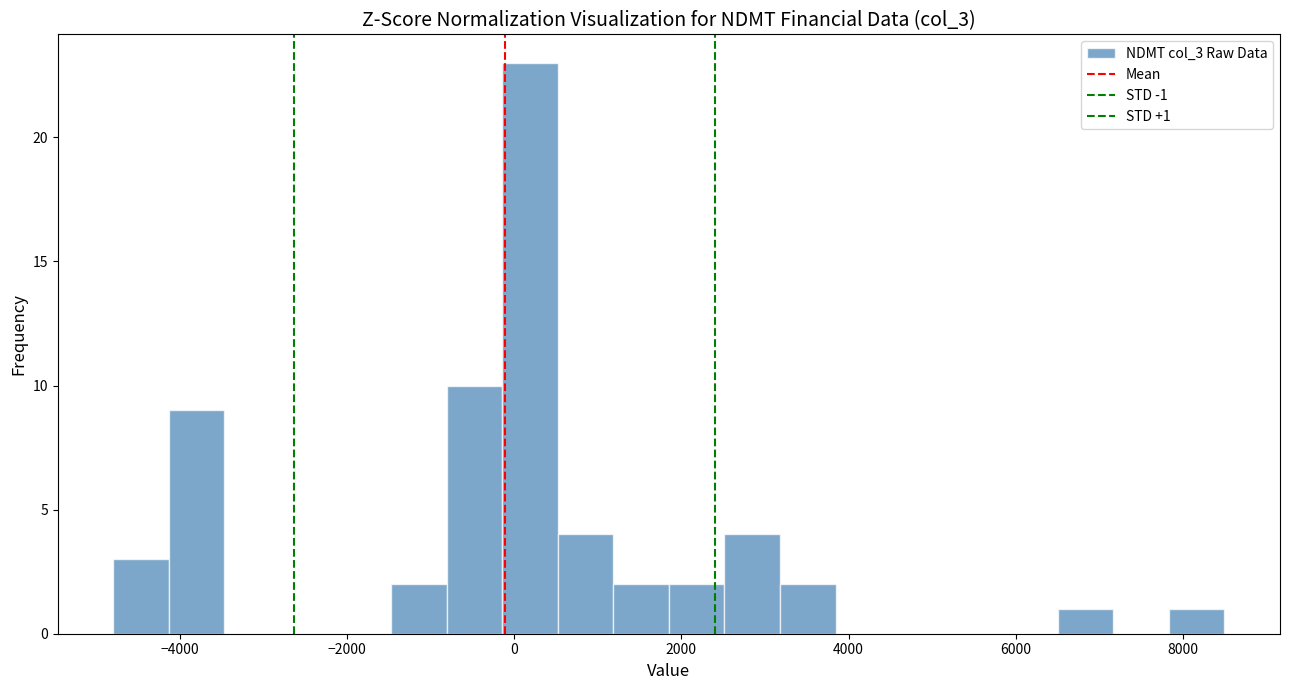

Read against the x-axis, roughly where is the centre of the tallest bar?

200